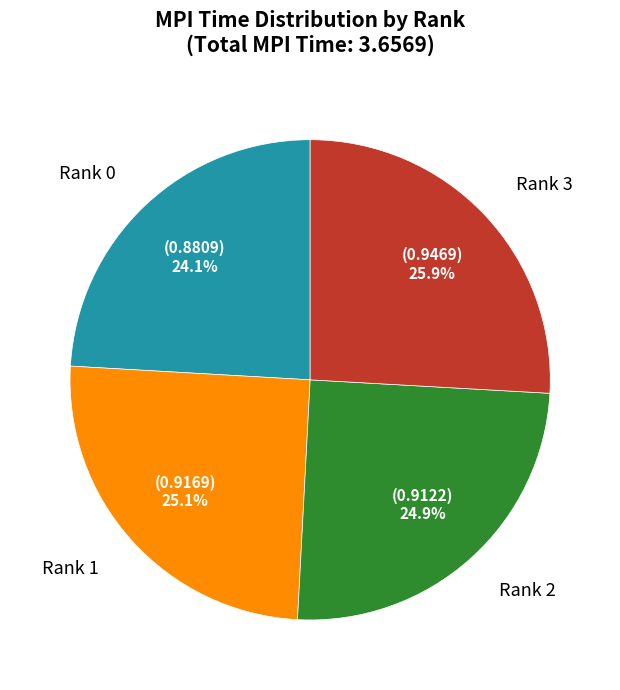

To the nearest percent, what portion does Rank 3 represent?

26%